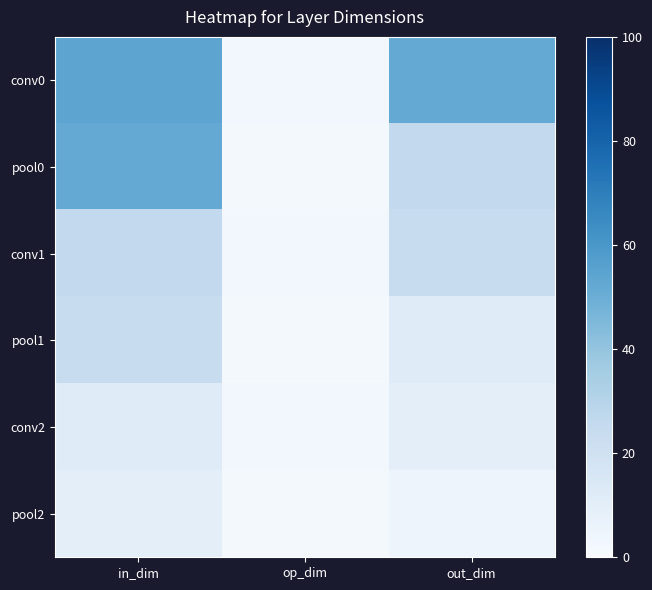

What is the minimum value shown in the chart?

2